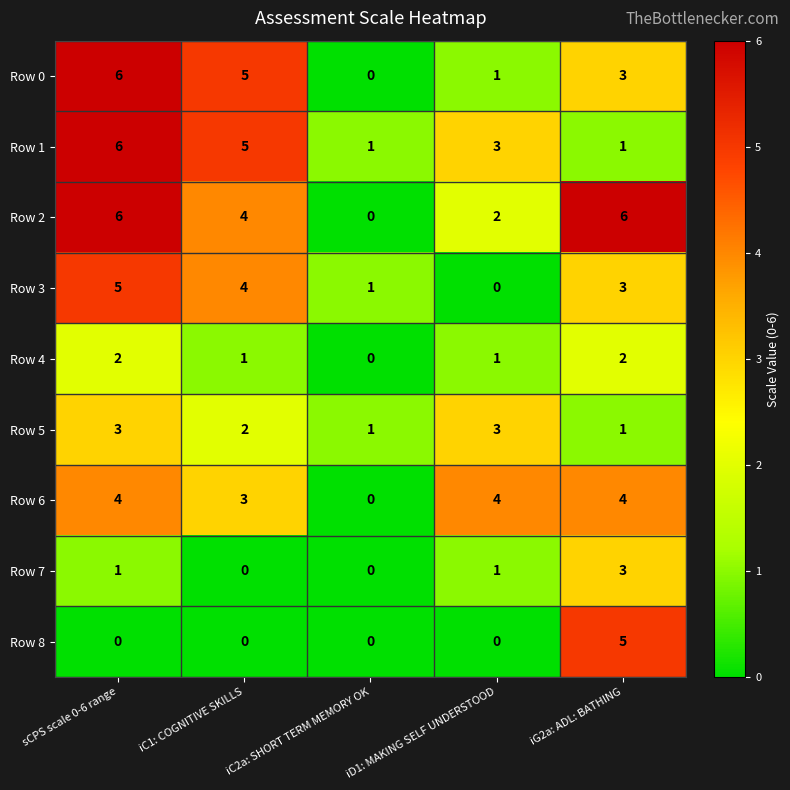

What is the sum of all Row 1 values?

16